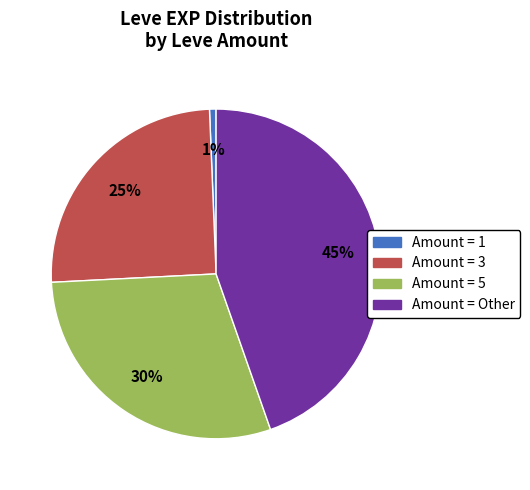

Does any single category account for the majority?

No